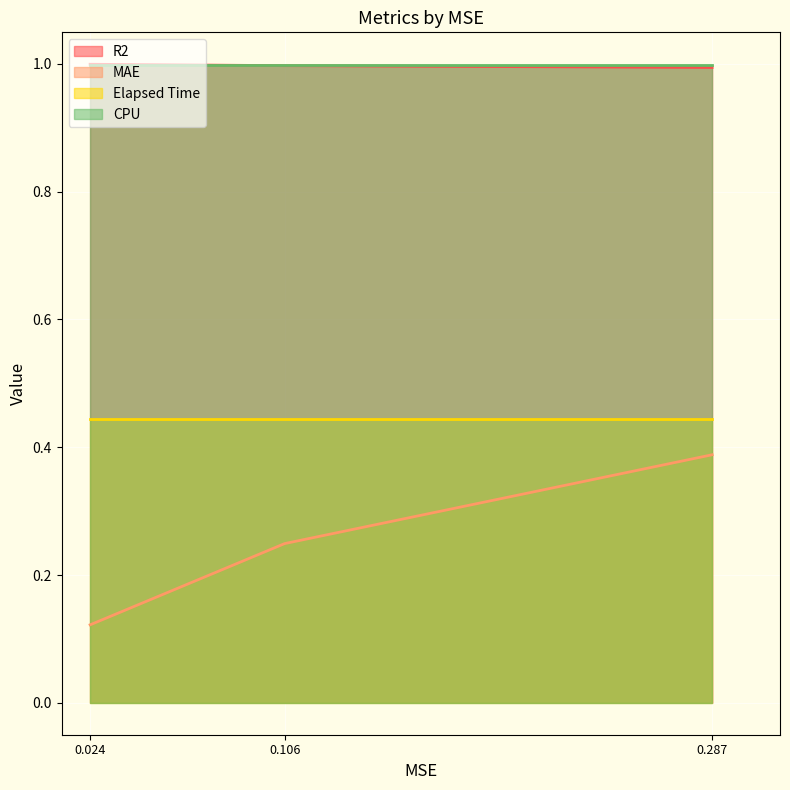

At which category is the sum across all series the highest?

0.287